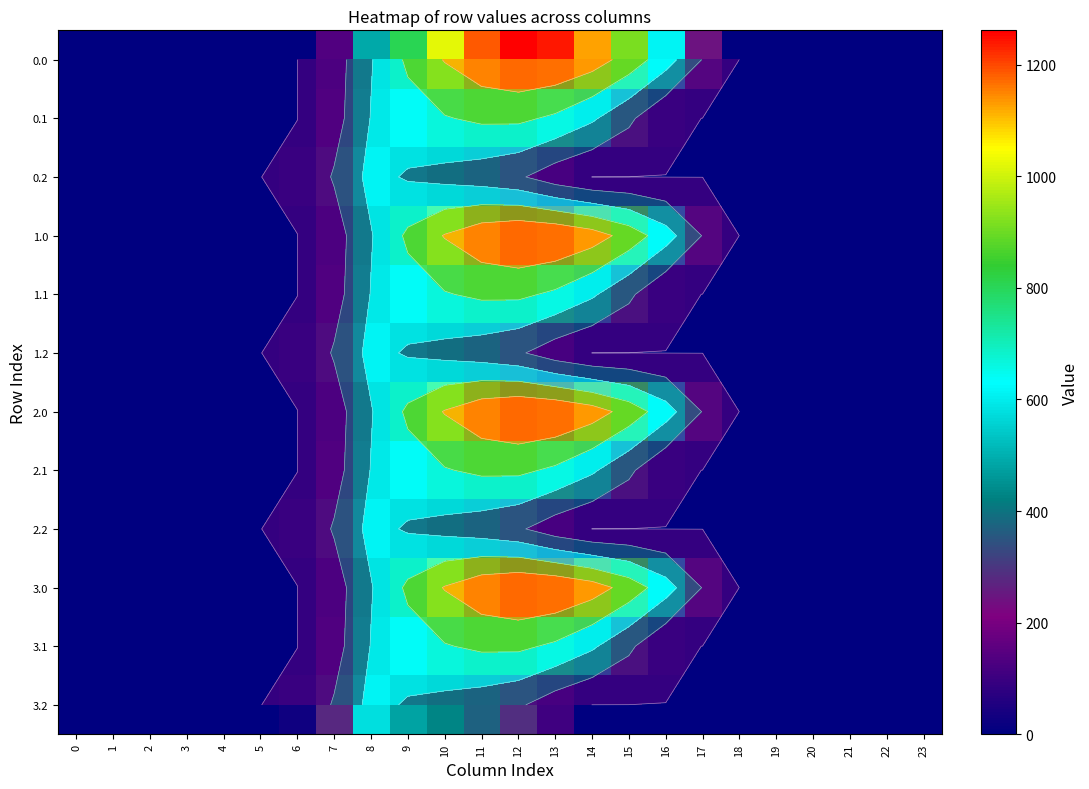

Count the number of data series in this chart.

12